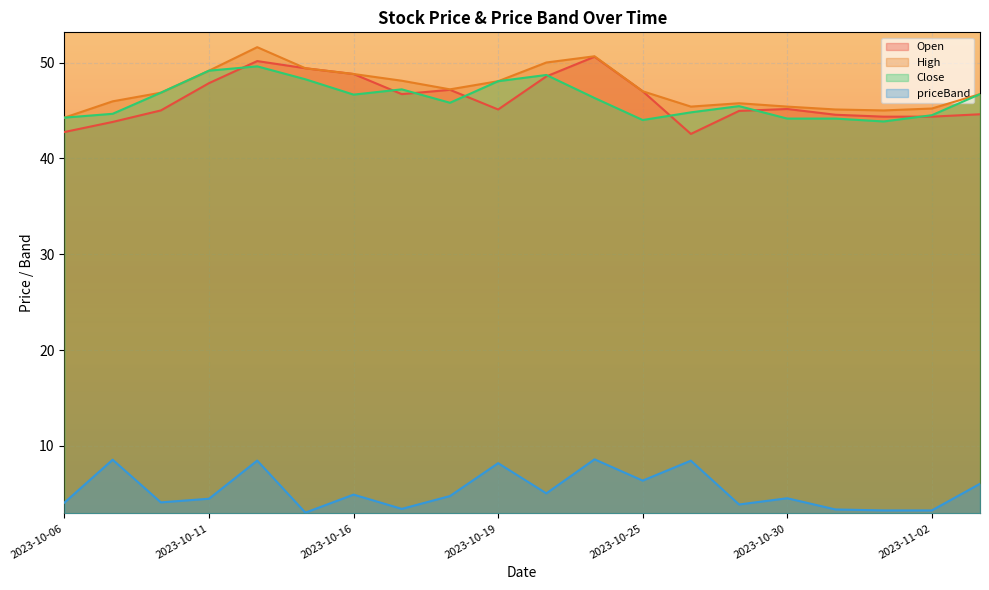

The value of Close at 2023-11-02 is 44.5. True or false?

True